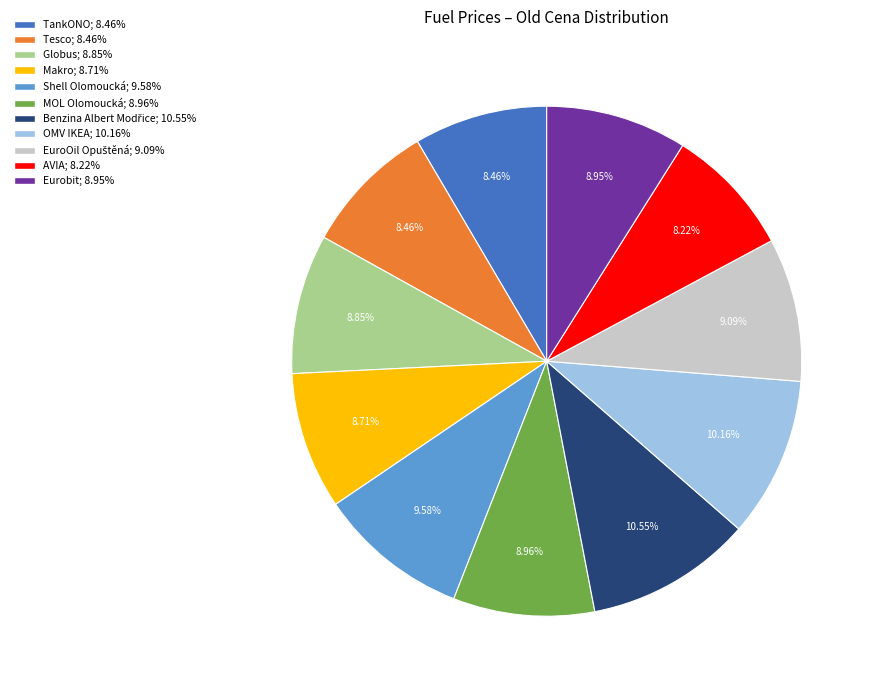

To the nearest percent, what portion does TankONO represent?

8%